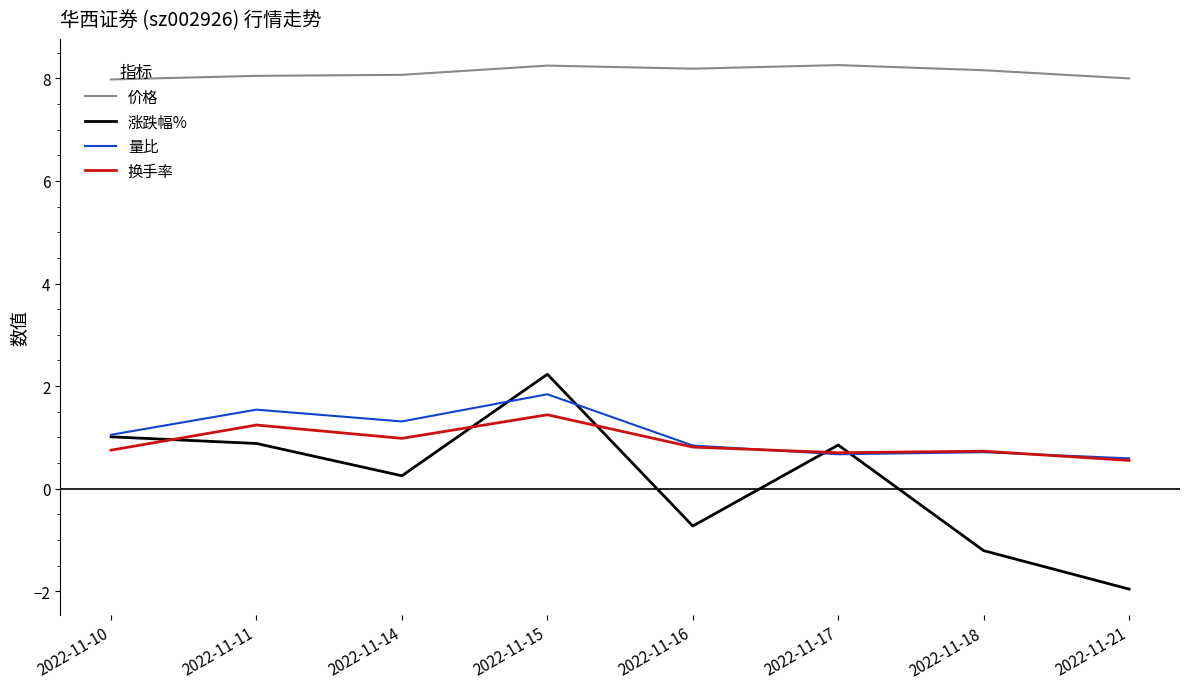

Does the chart have visible grid lines?

No